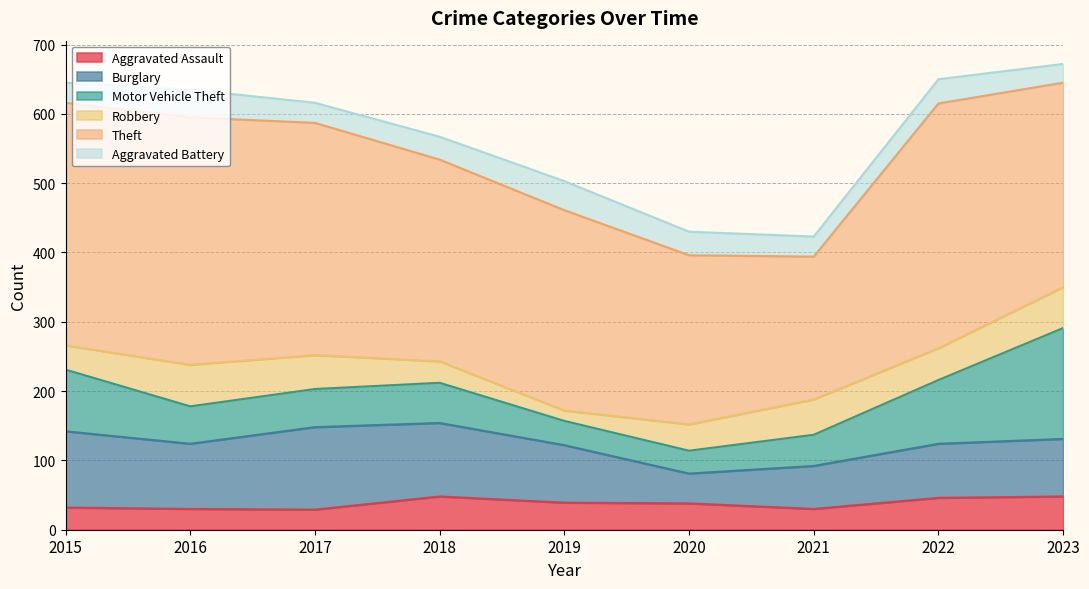

True or false: Motor Vehicle Theft has a value of 66 at 2023.

False